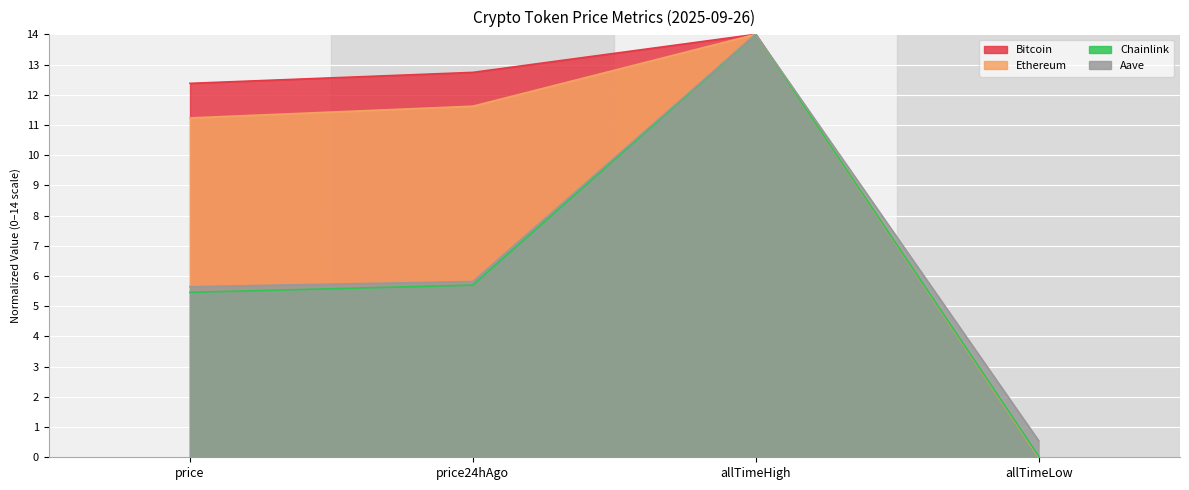

True or false: Ethereum and Chainlink intersect in this chart.

False